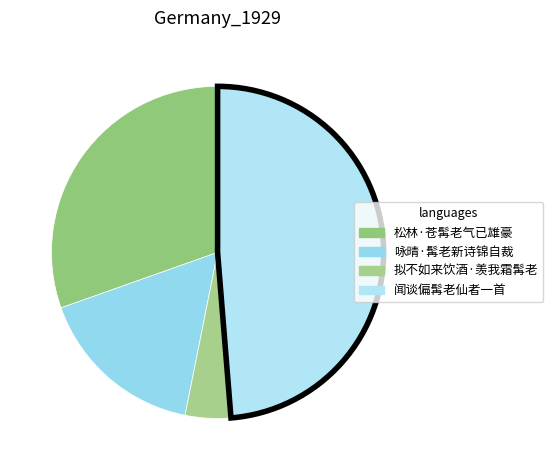

Is it true that 松林·苍髯老气已雄豪 is 30% of the pie?

True